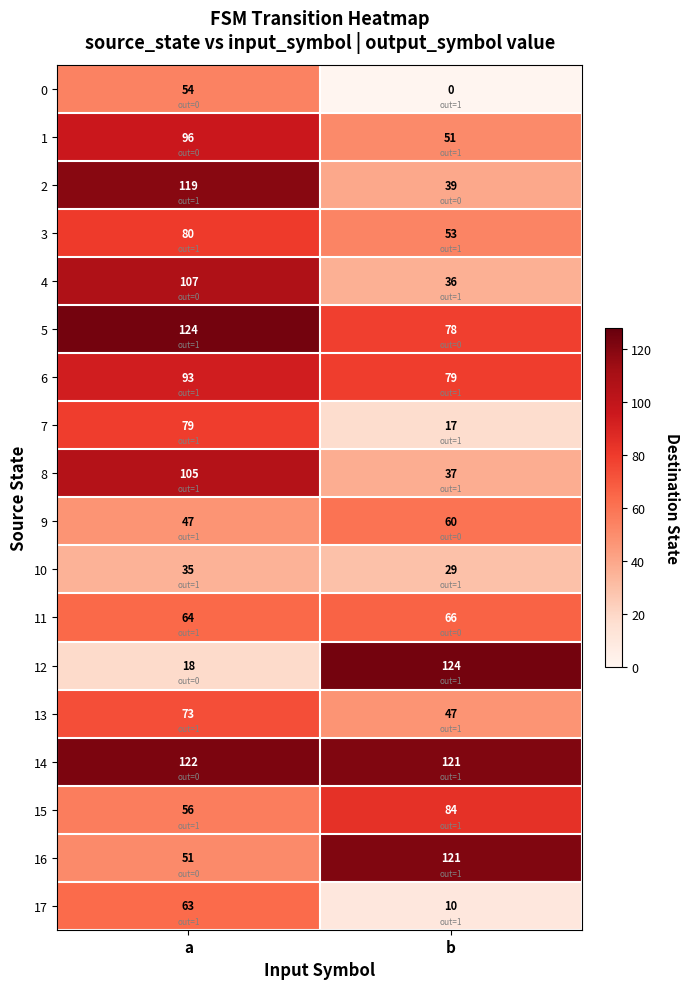

At how many categories does at least one series exceed 123?

2